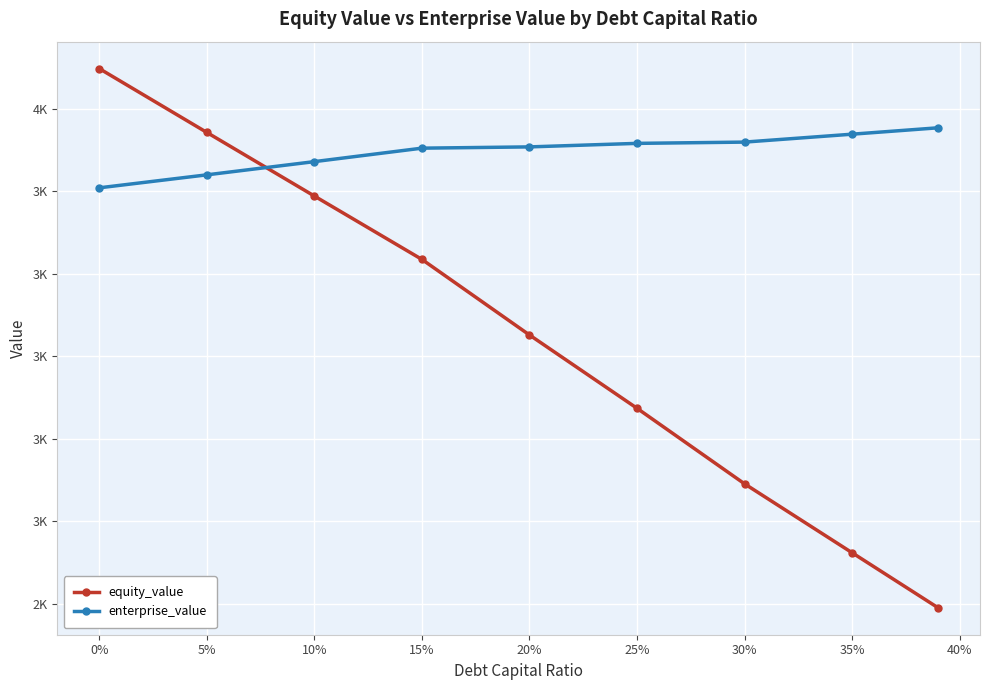

Rank the series by their maximum value, from lowest to highest.

enterprise_value, equity_value